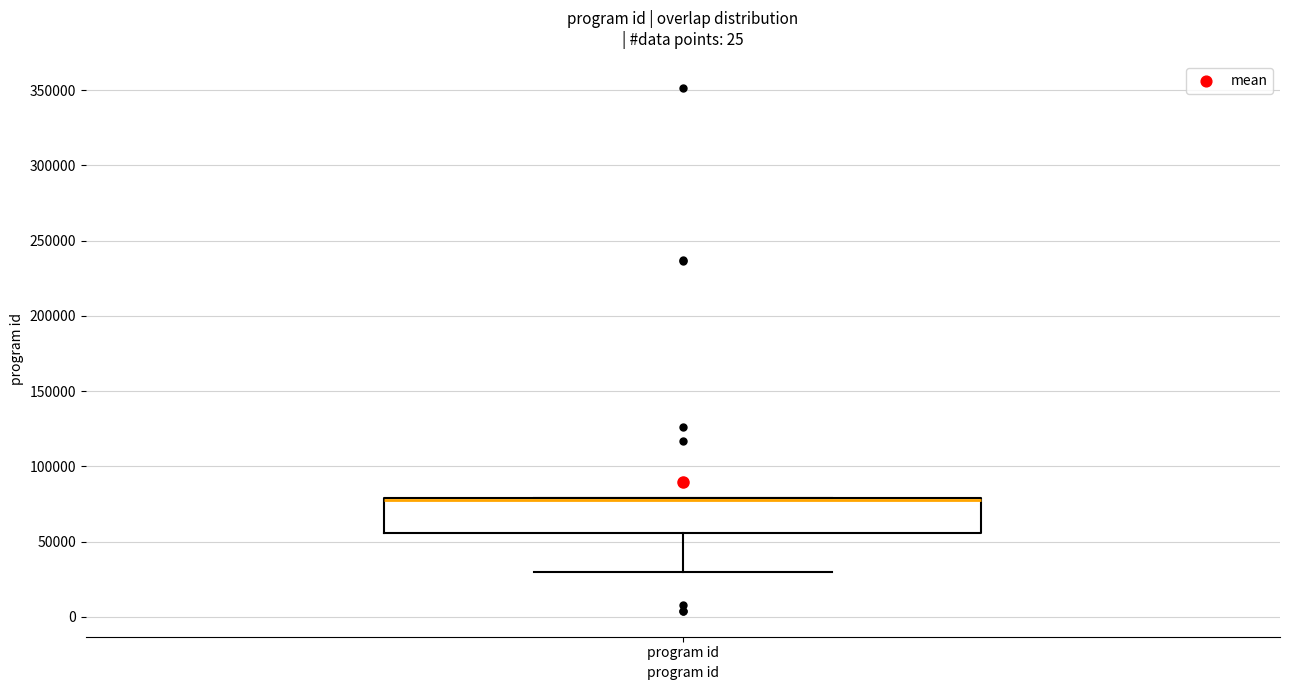

Transcribe this box plot: give where the median line is, the range the box spans, and where the two whiskers end, as read against the y-axis. The values are not printed on the chart, so give them approximately, as read against the axis.

median 75000, box 55000 to 80000, whiskers 30000 to 80000